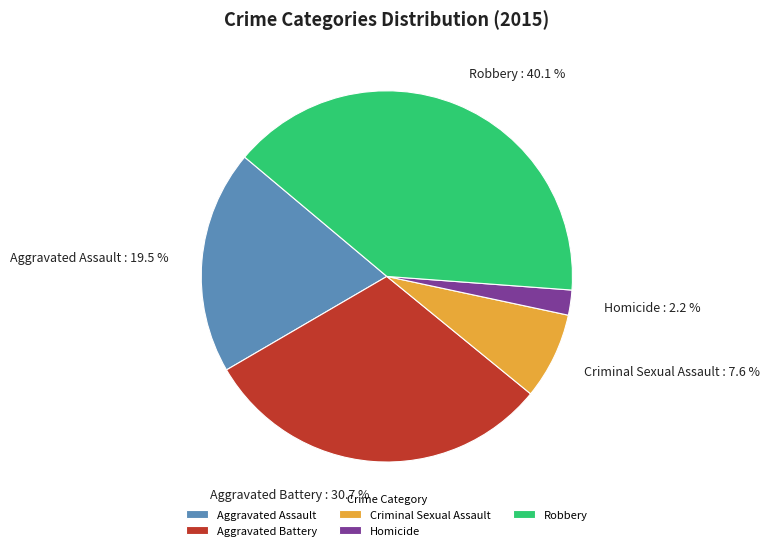

To the nearest percent, what portion does Aggravated Battery represent?

31%